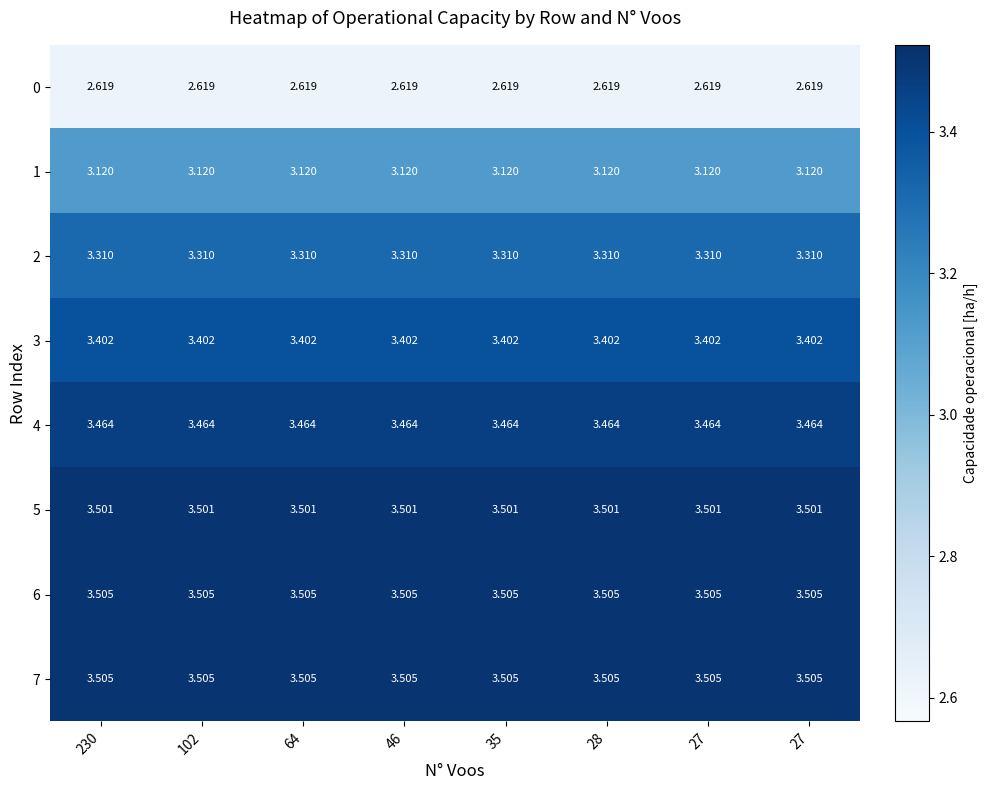

List the series in order of their peak value, lowest first.

0, 1, 2, 3, 4, 5, 6, 7